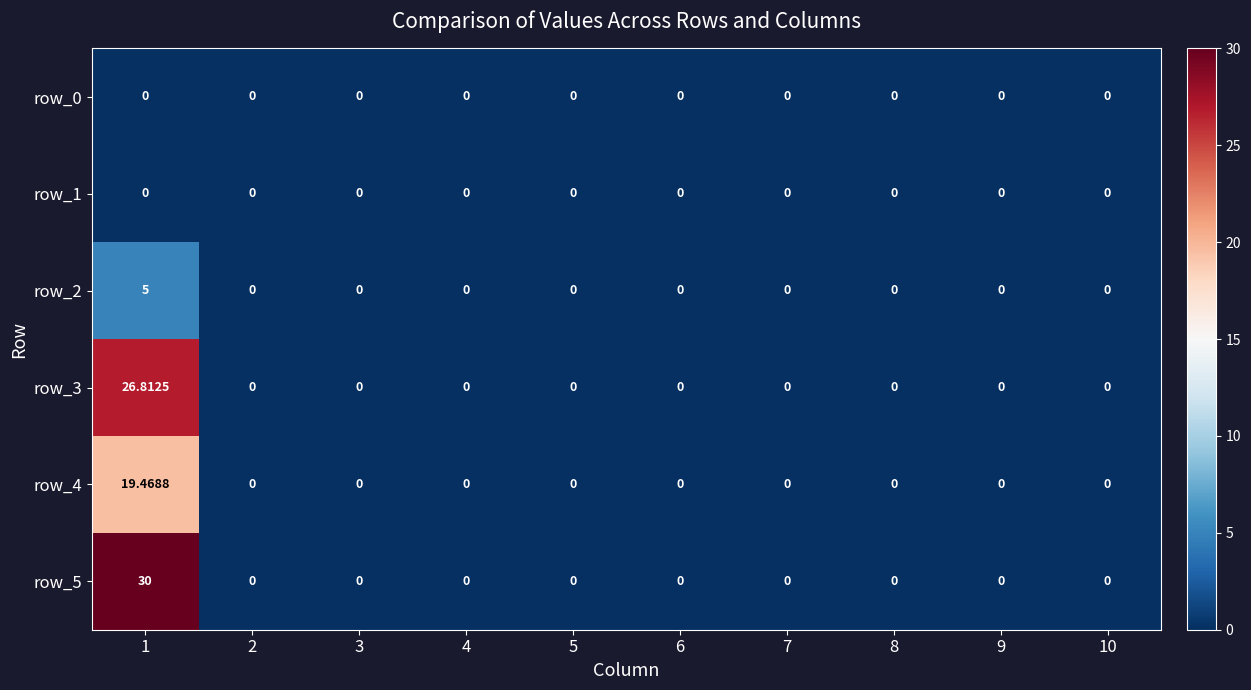

Which series has the widest spread of values?

row_5